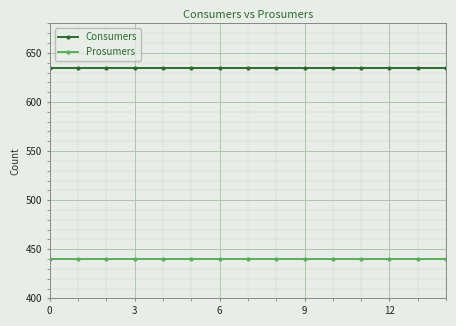

What is the value of the Consumers point at the 7th from the left?

635